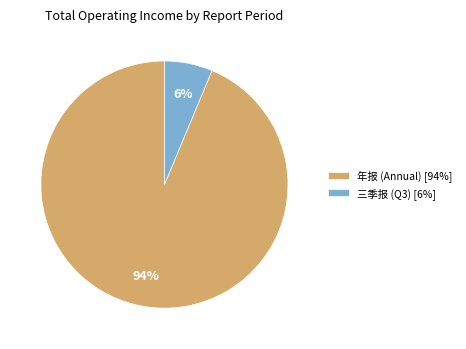

What is the smallest slice in the pie chart?

三季报 (Q3) [6%]